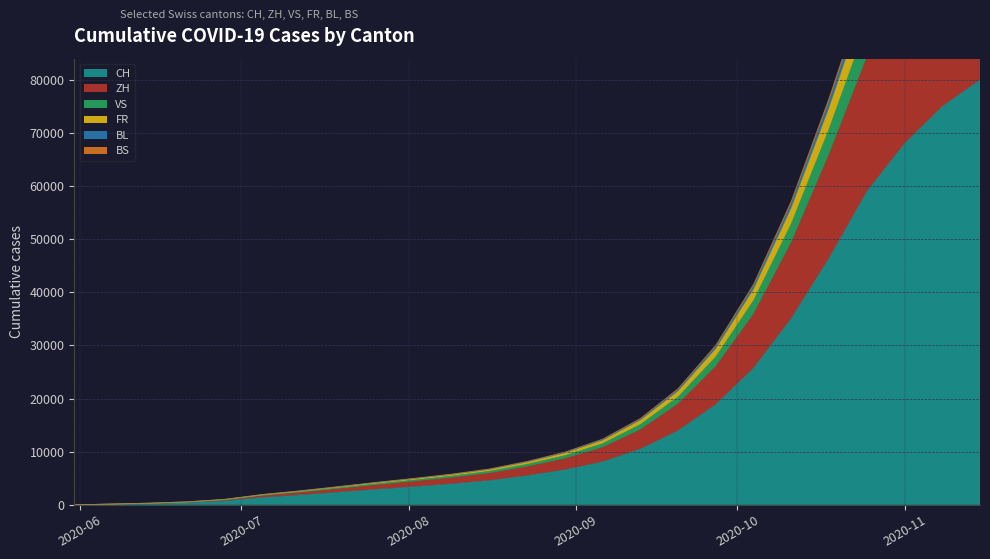

Which category has the lowest value in the VS series?

2020-05-31